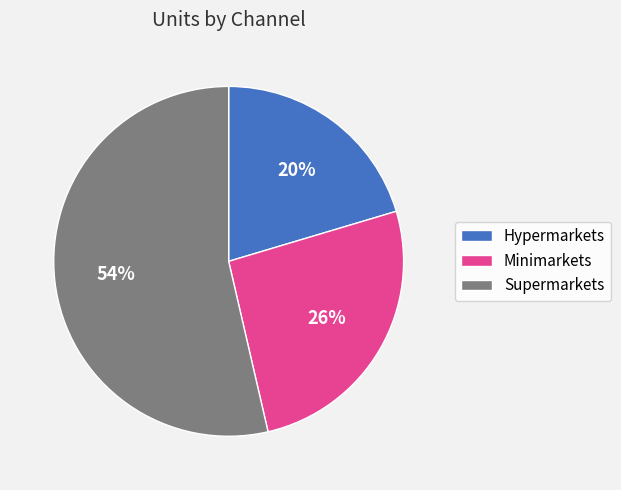

How many slices are in this pie chart?

3